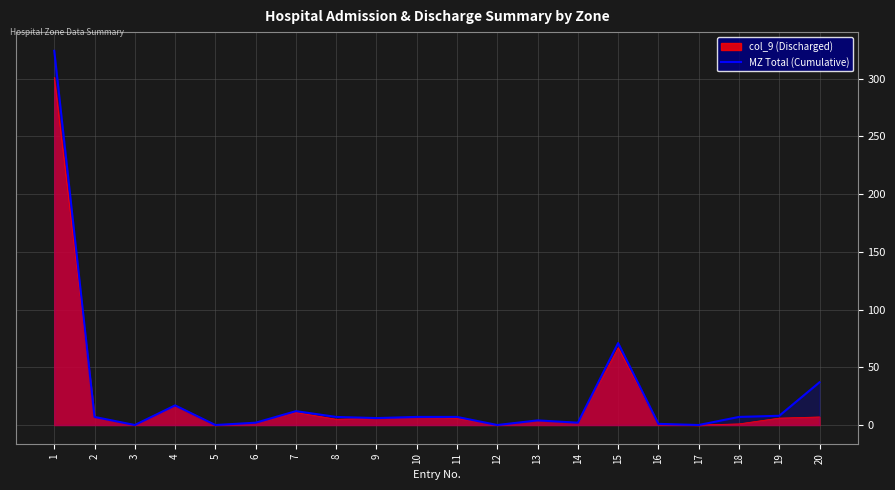

What is the difference between the second highest and minimum values?

71